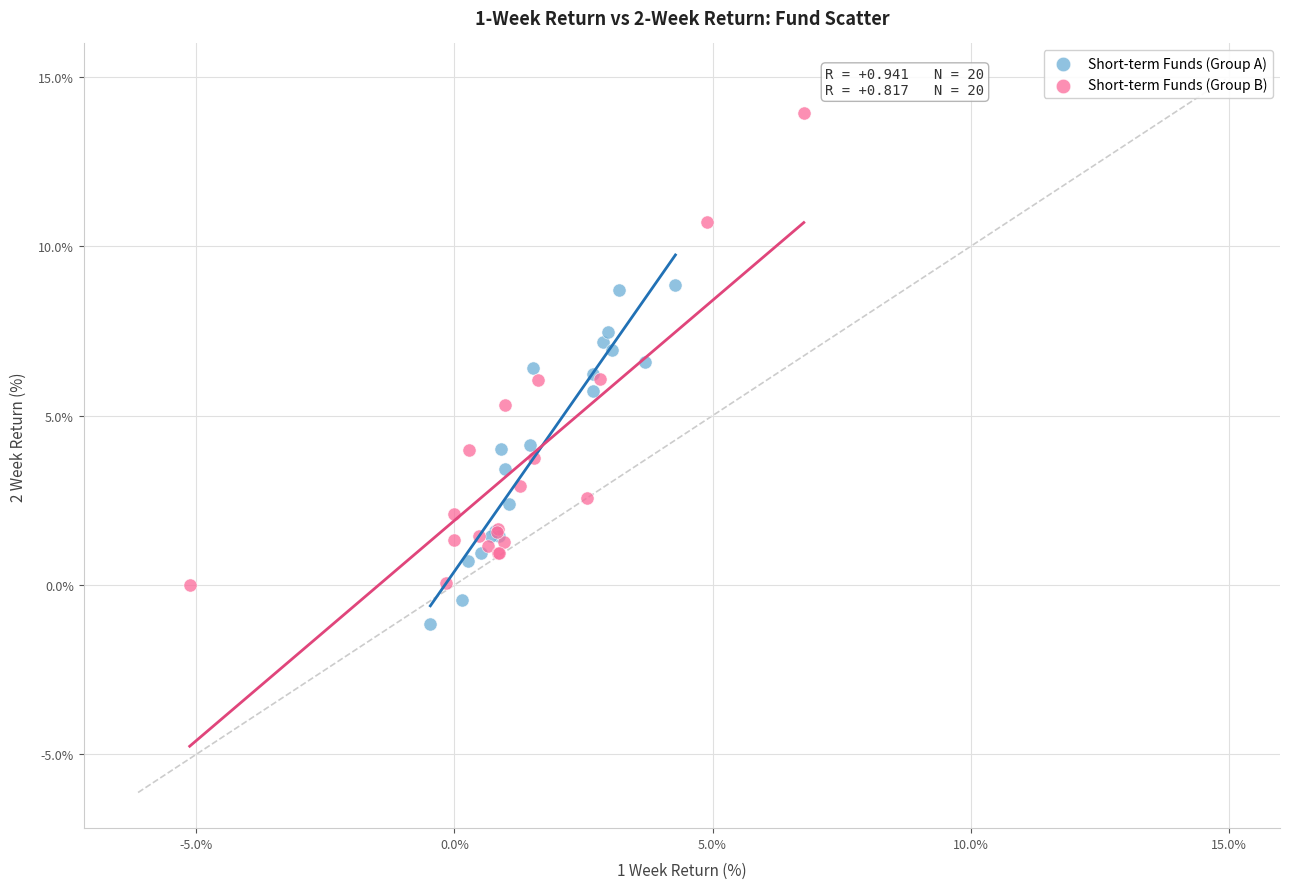

Which series reaches the maximum Y coordinate?

Short-term Funds (Group B)